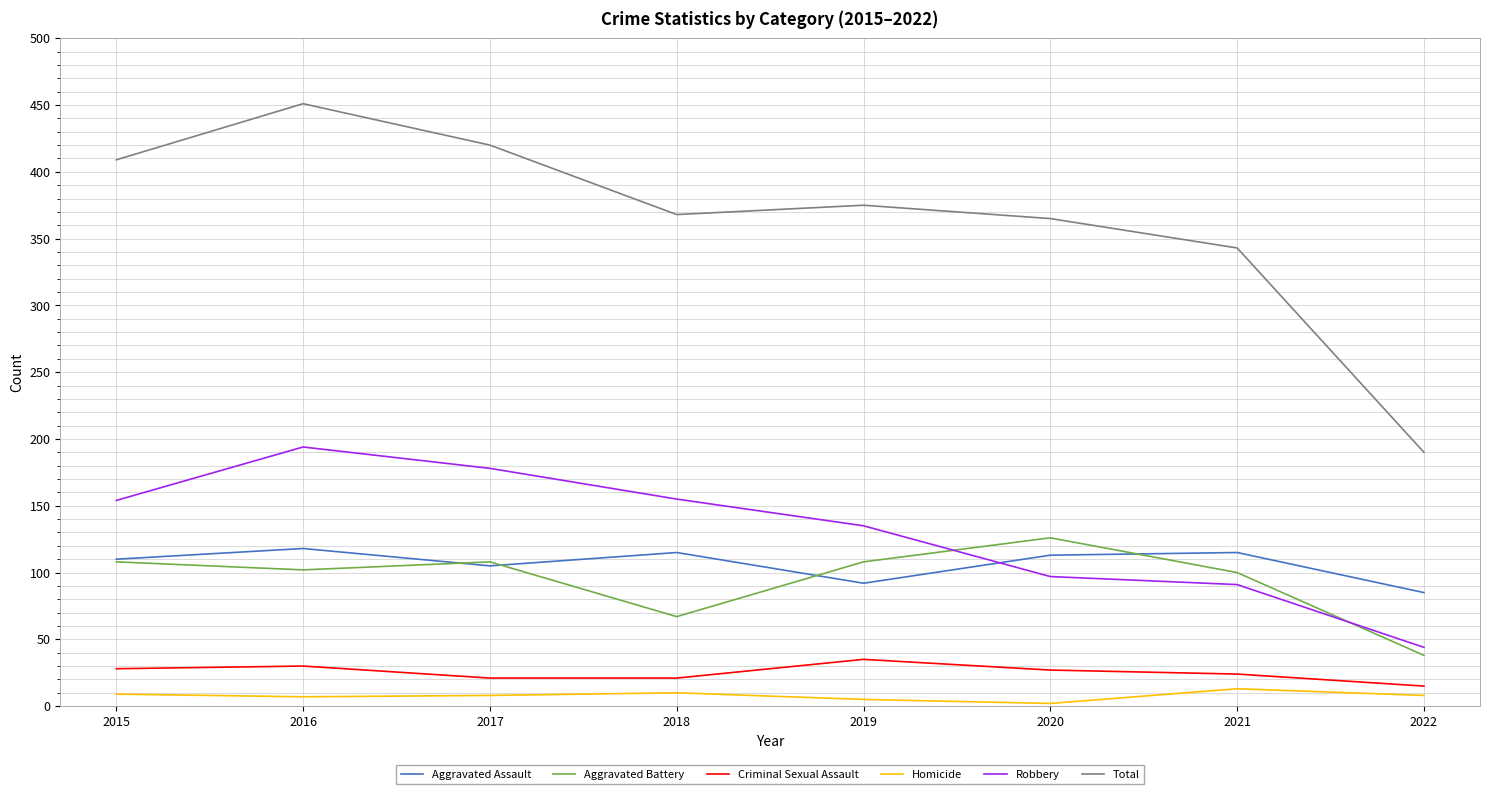

Which series changed the most between 2021 and 2022?

Total